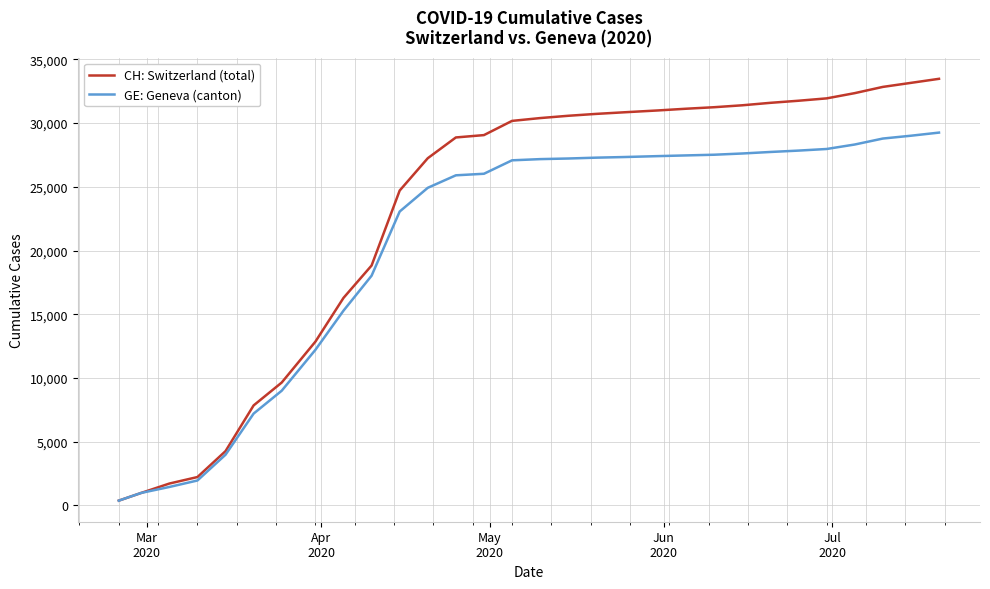

Which series has the largest range (max minus min)?

CH: Switzerland (total)